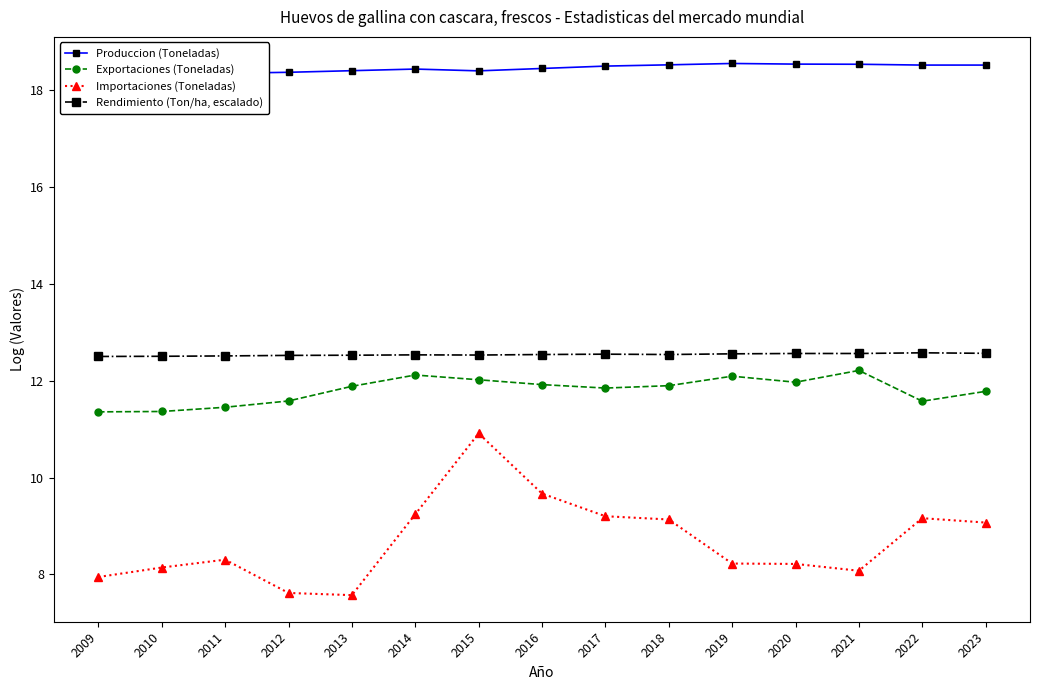

At which category is the sum across all series the highest?

2015